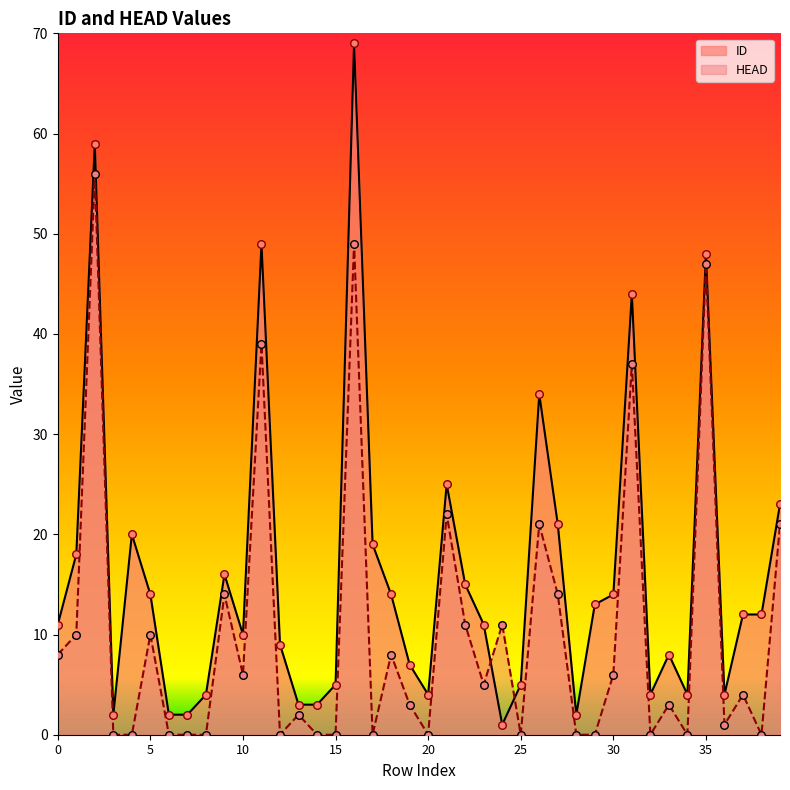

What are all the series names shown in the legend?

ID, HEAD